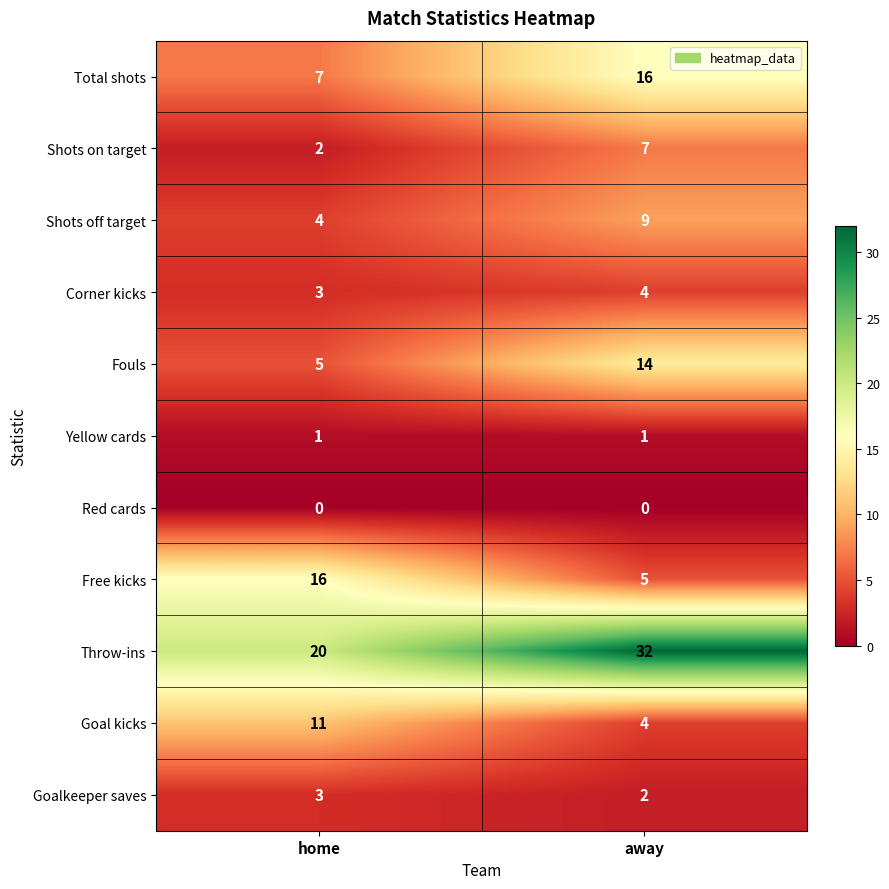

What is the greatest value displayed?

32